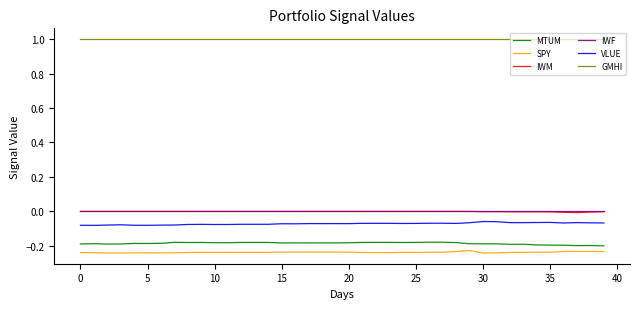

In IWM, how many points are lower than both neighbors (excluding endpoints)?

3